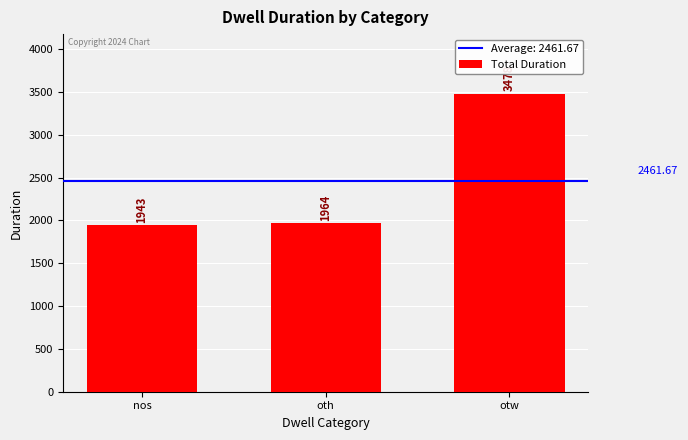

Is it true that the value at nos is 1943?

True